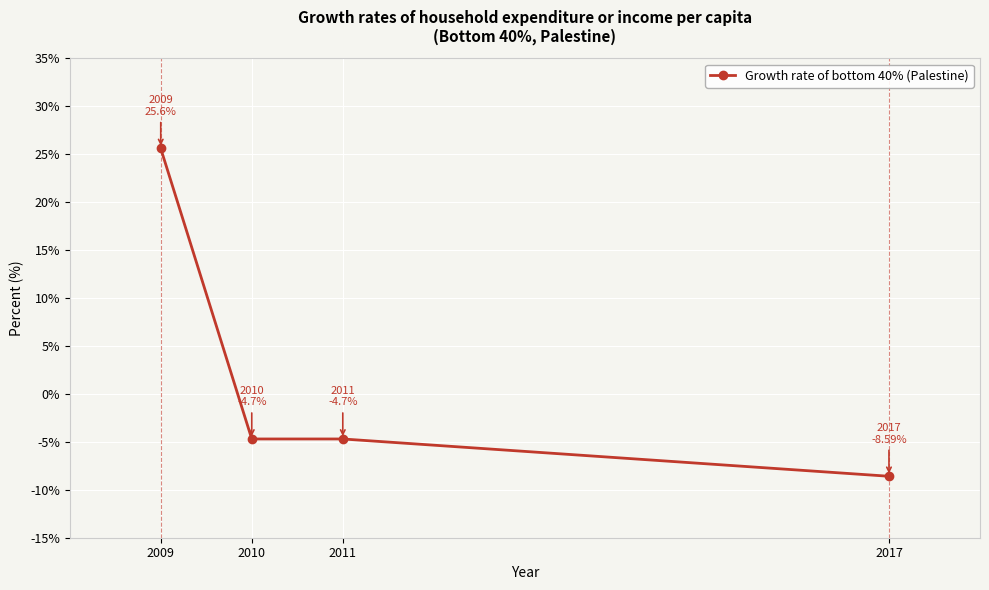

At which category does the chart reach its peak across all series?

2009